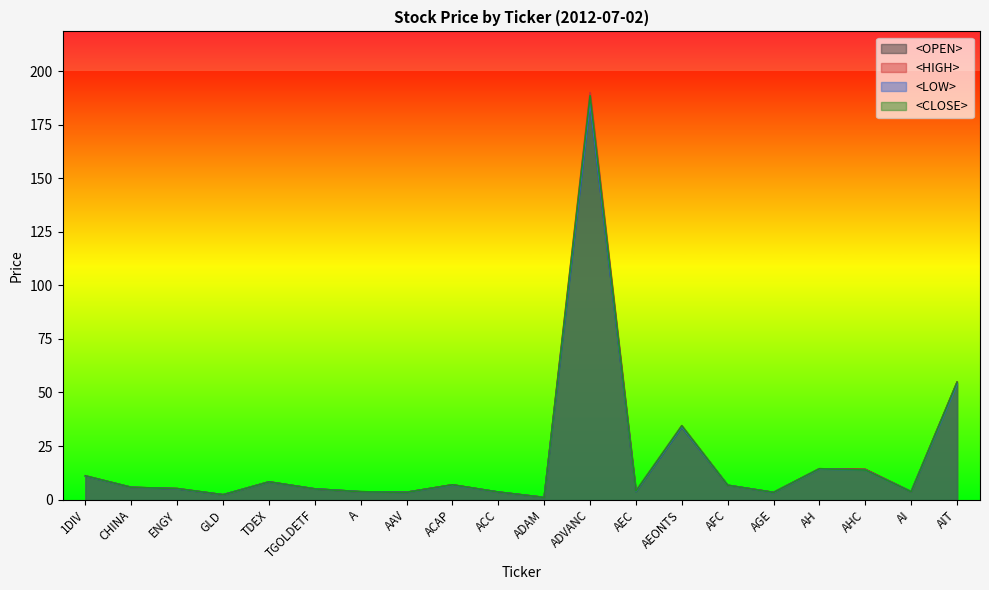

Where is <LOW> nearest to the value 93?

AIT